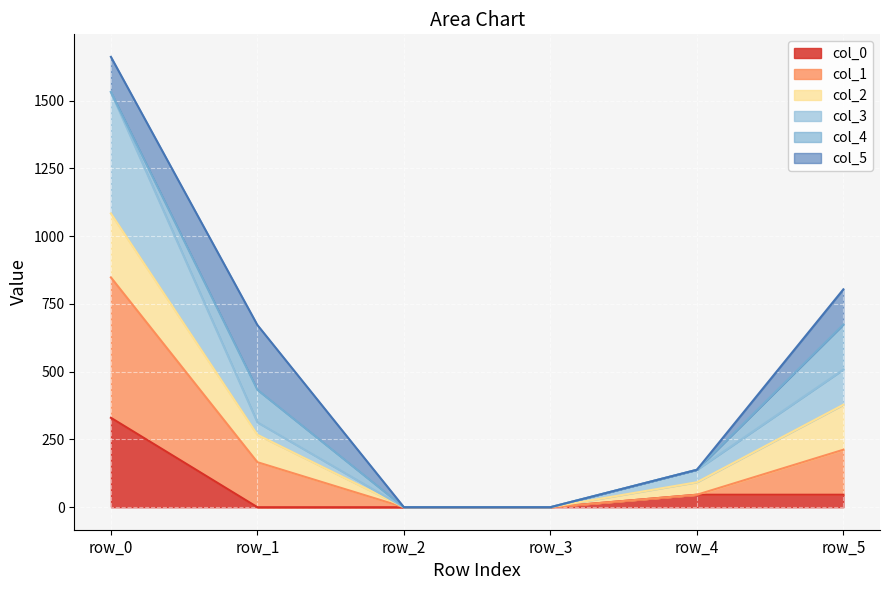

True or false: 3 and 0 cross at least once.

False